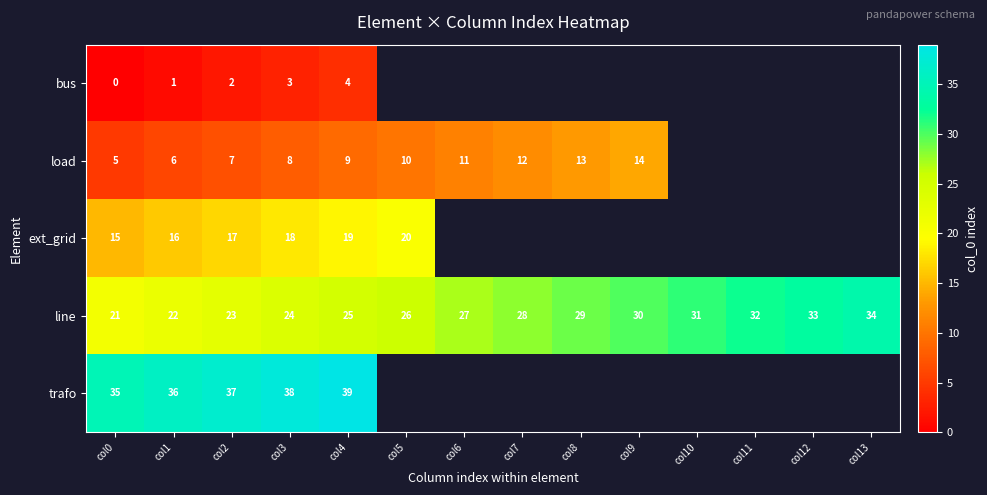

The line series shows 28 at col7. True or false?

True